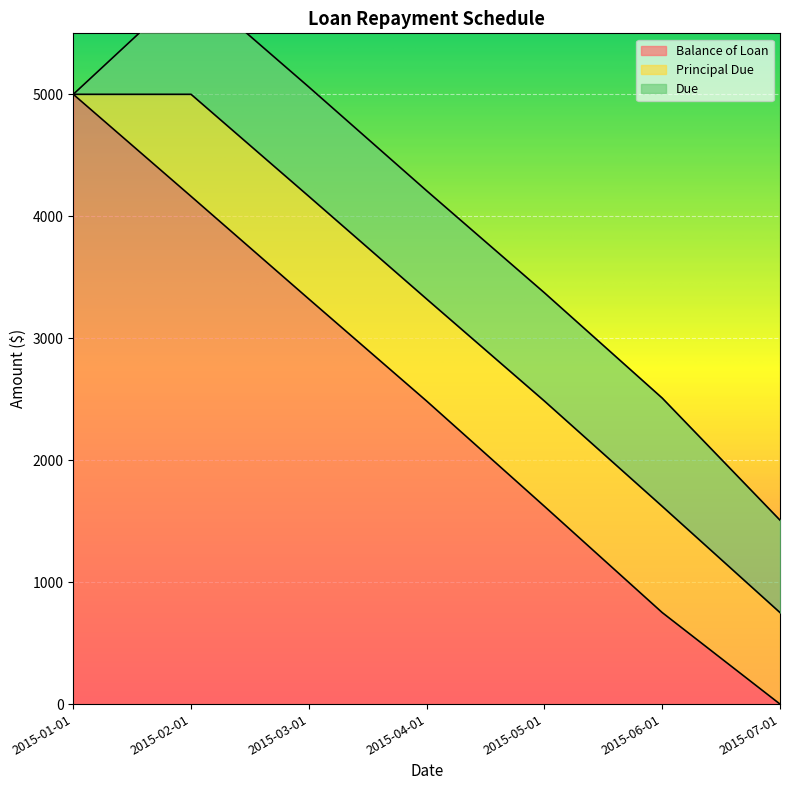

Which series has the widest spread of values?

Balance of Loan